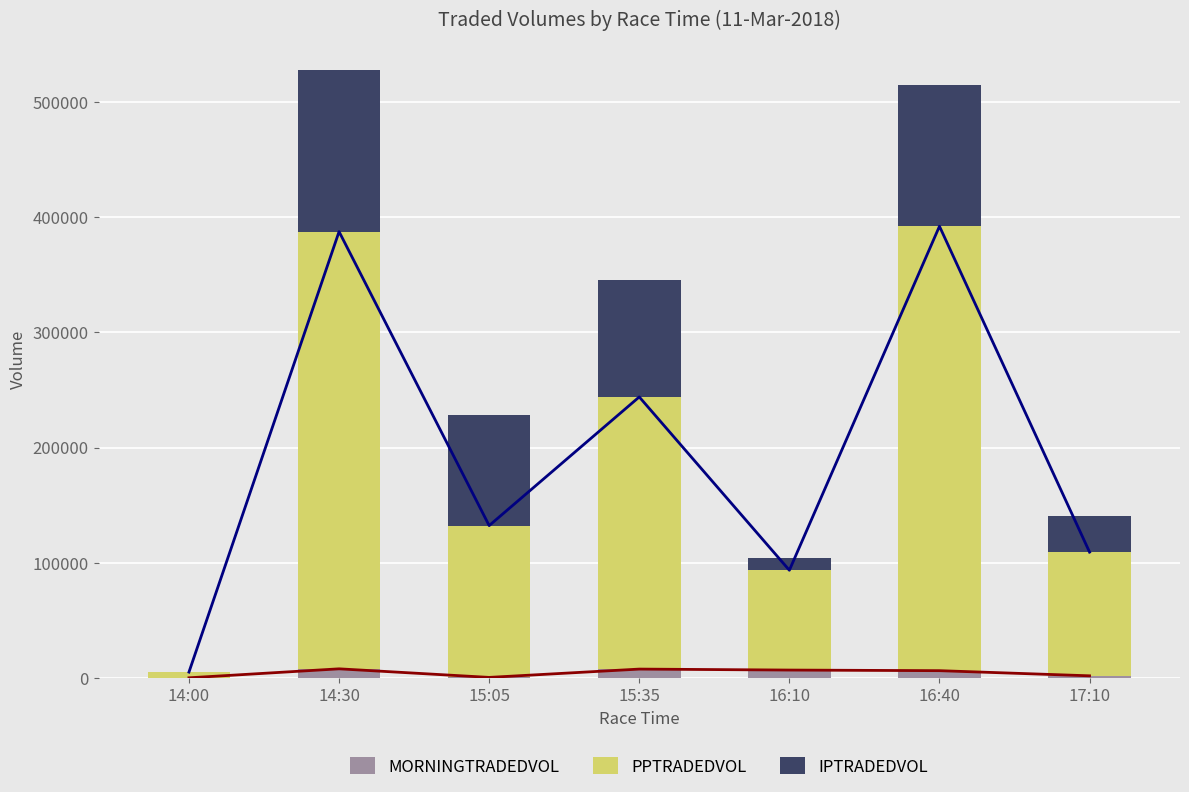

How many values in the PPTRADEDVOL series exceed 131652?

4